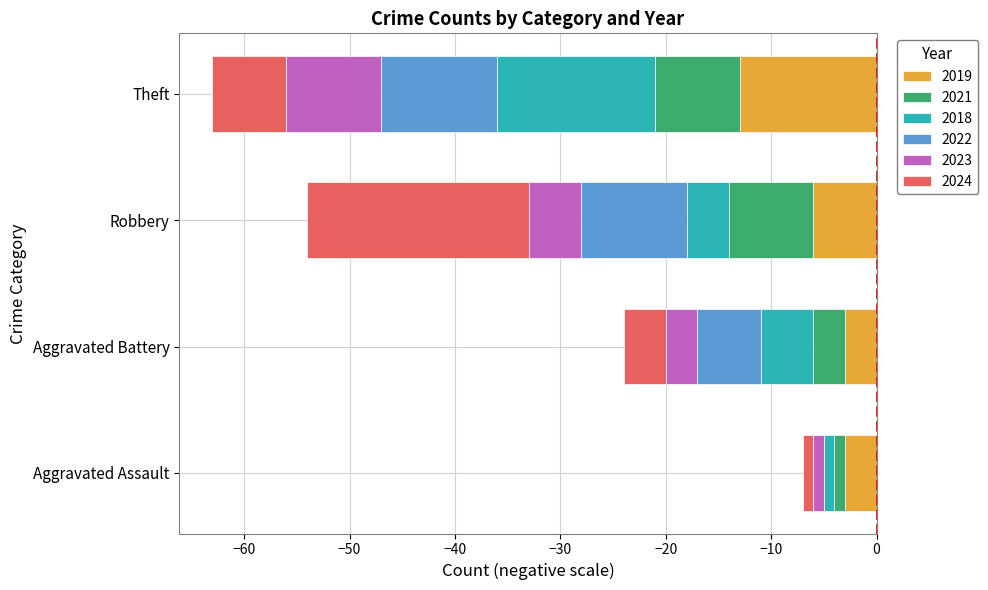

Reading right to left, extract all data points from this chart.

2019: -13	-6	-3	-3
2021: -8	-8	-3	-1
2018: -15	-4	-5	-1
2022: -11	-10	-6	0
2023: -9	-5	-3	-1
2024: -7	-21	-4	-1